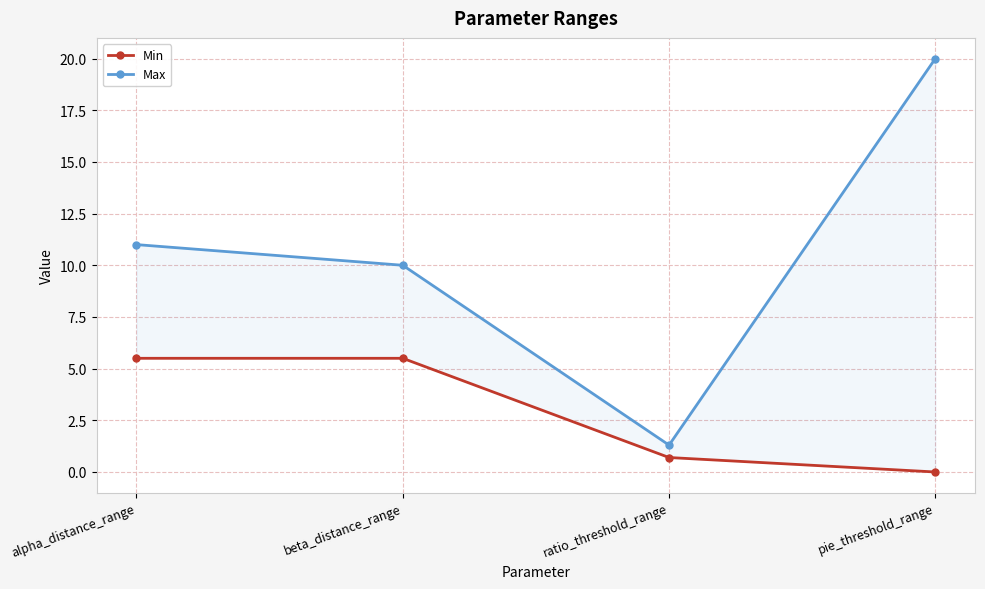

True or false: Min has a value of 2.1 at alpha_distance_range.

False